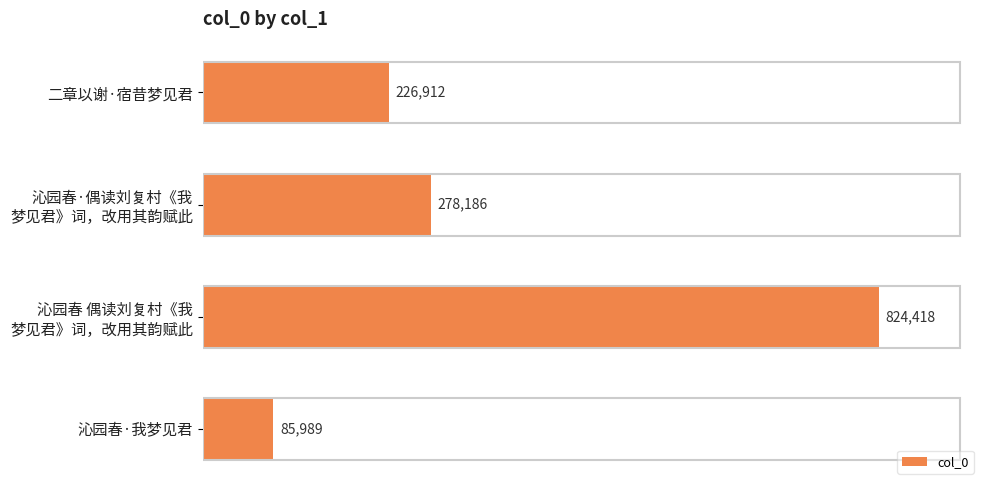

What is the average value?

353876